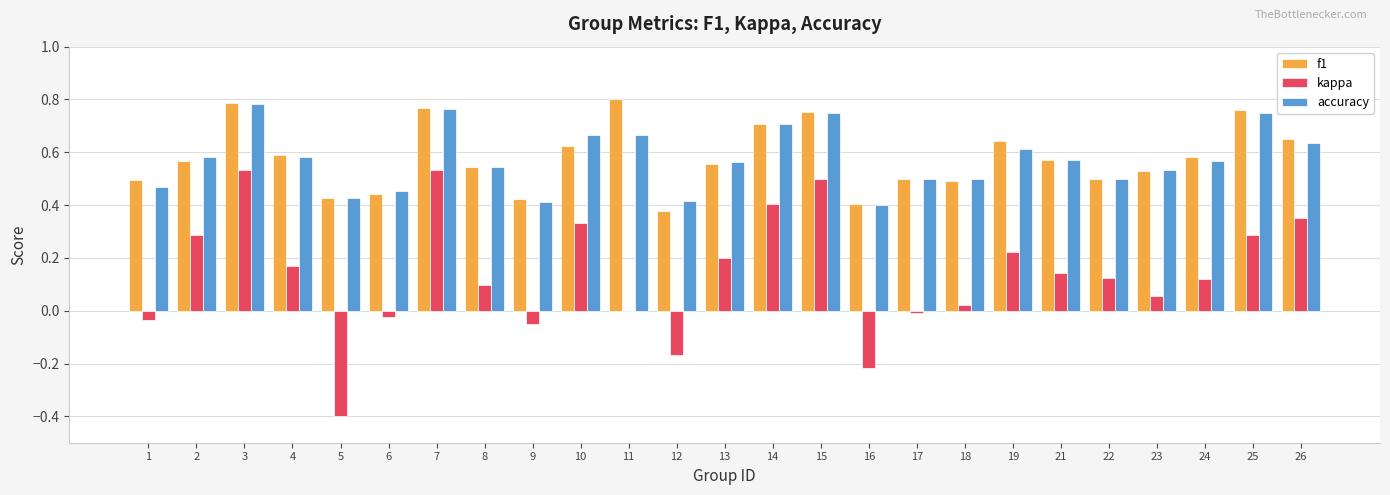

Is the value of accuracy at 2 greater than the value of kappa at 6?

Yes